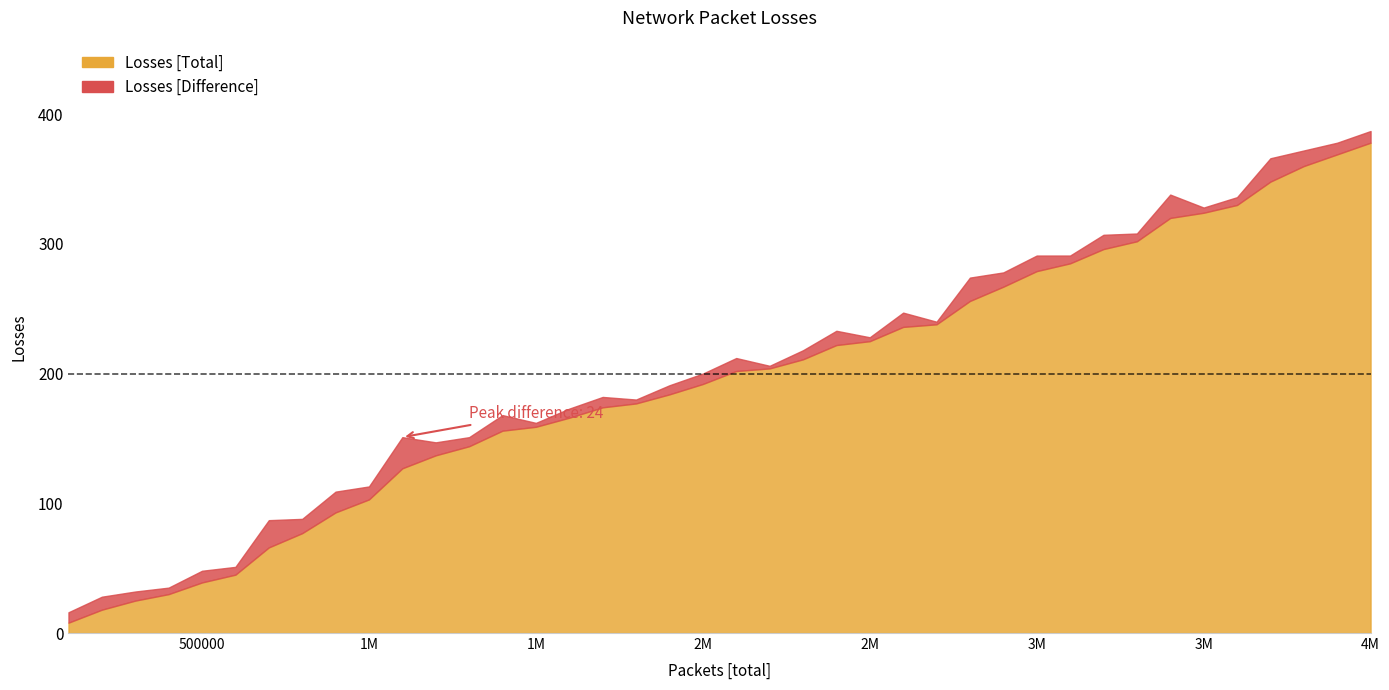

True or false: Losses [Difference] and Losses [Total] cross at least once.

False